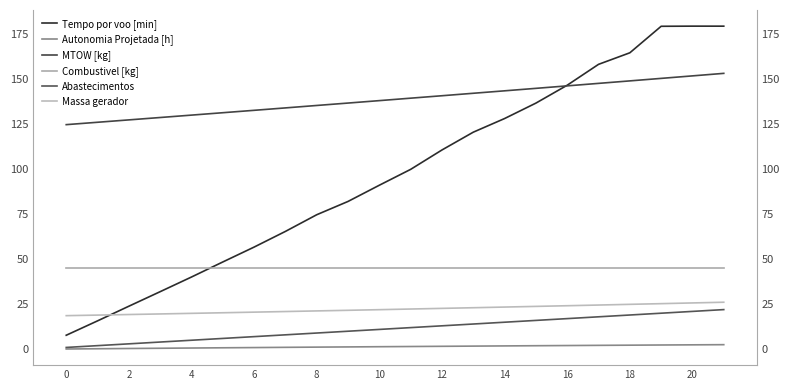

Which series has the largest total across all categories?

MTOW [kg]